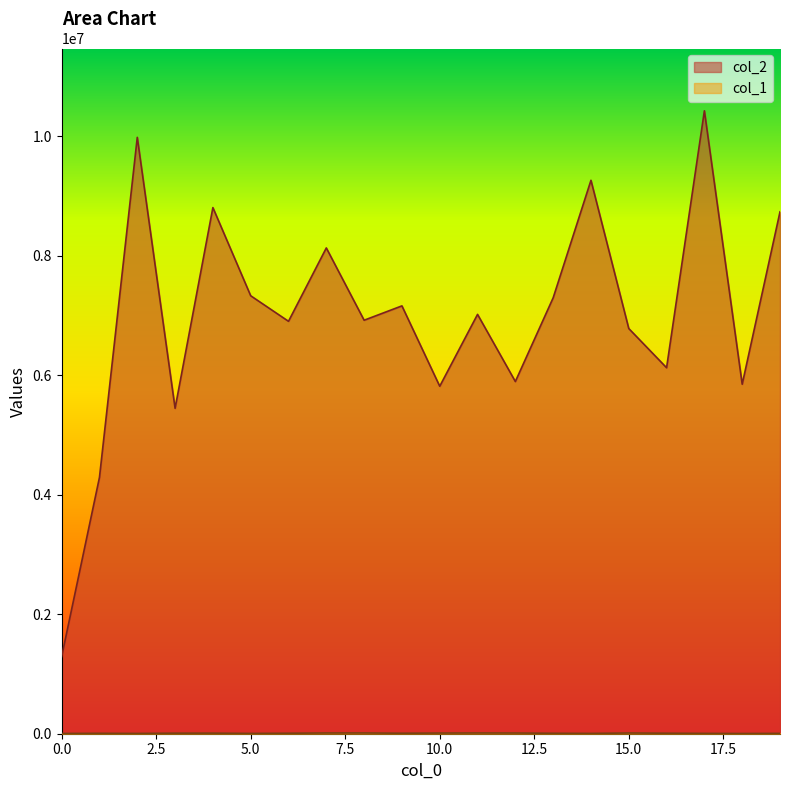

What is the sum of the col_1 values at 7 and 19?

18172